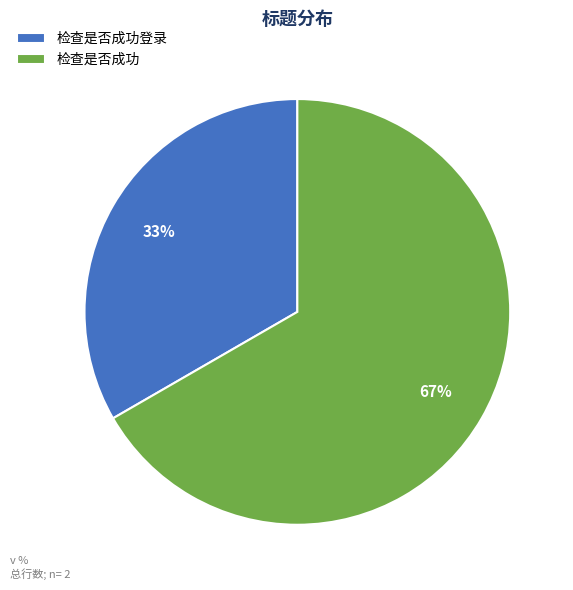

Is the sum of 检查是否成功登录 and 检查是否成功 greater than half?

Yes